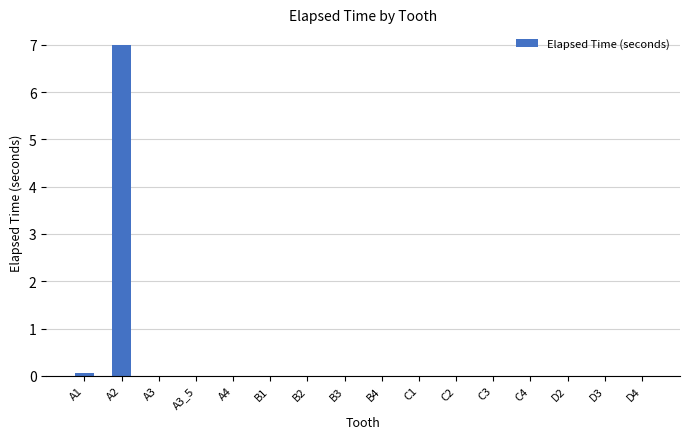

The value at C4 is 0.0. True or false?

True